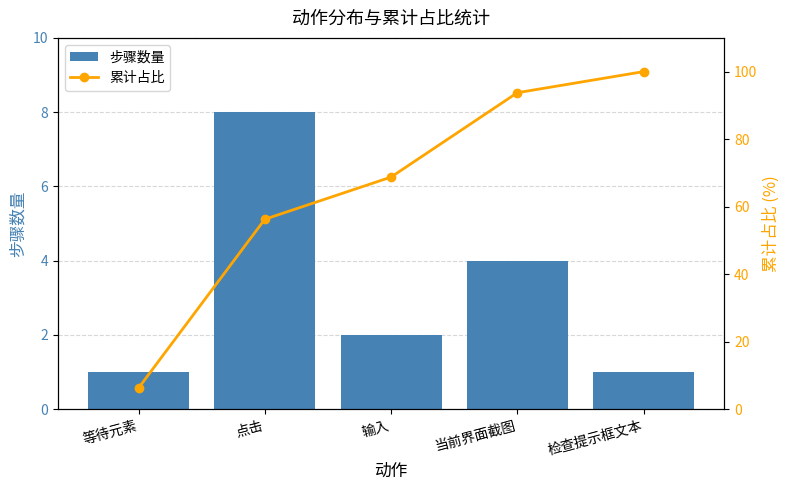

What is the value of the 步骤数量 bar at the 3rd from the left?

2